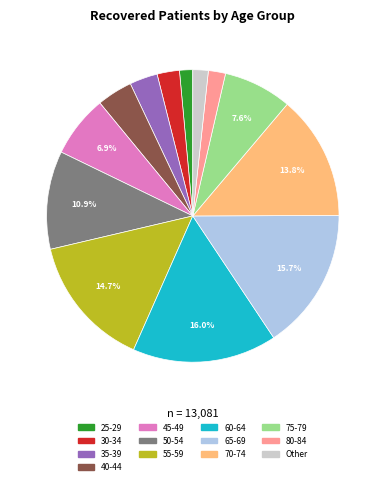

Is there any slice that represents more than half of the pie?

No